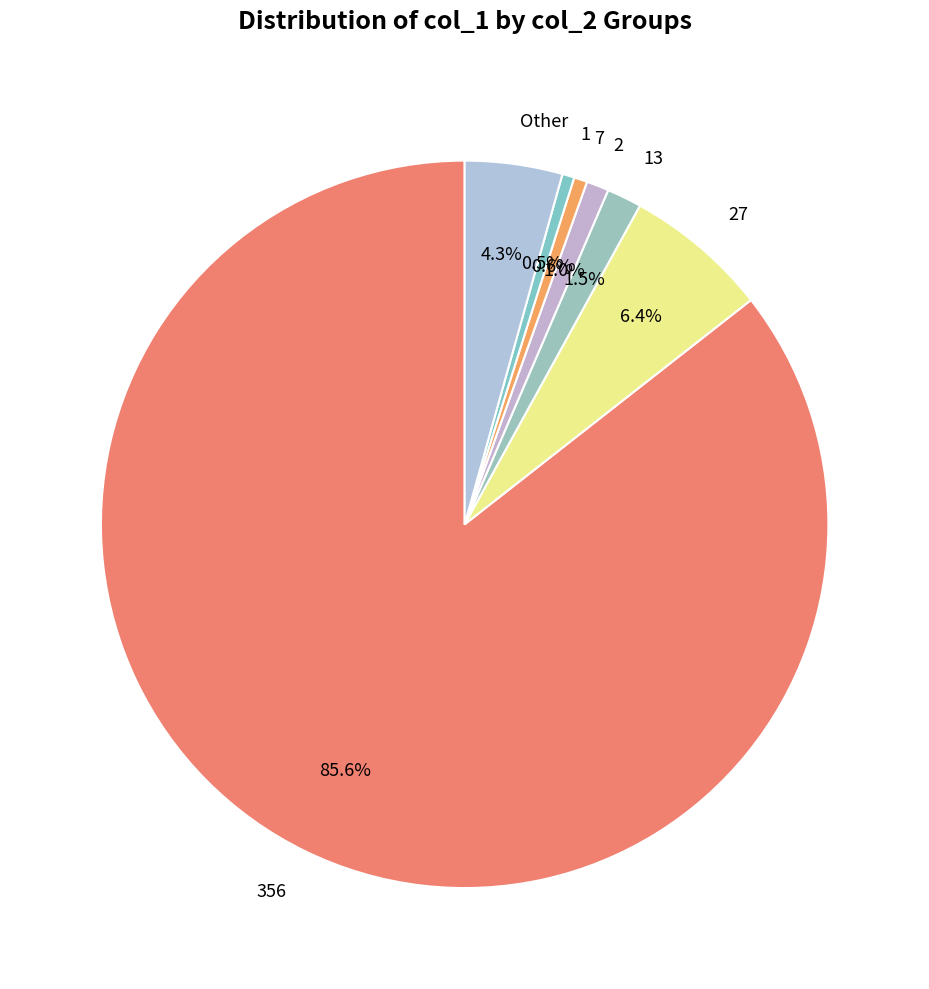

Which category has the biggest portion of the pie?

356